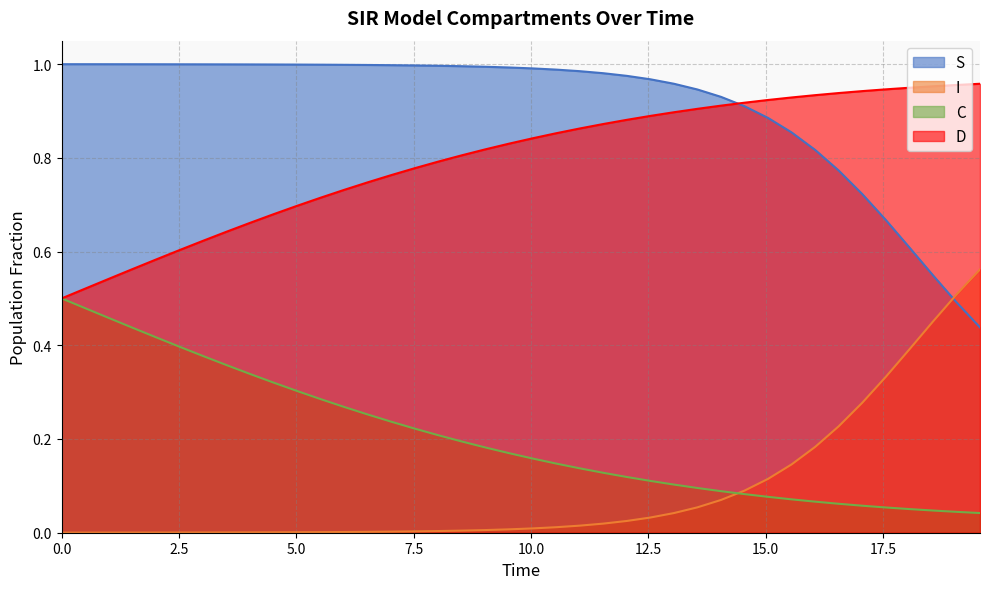

How many times do D and S cross each other?

1